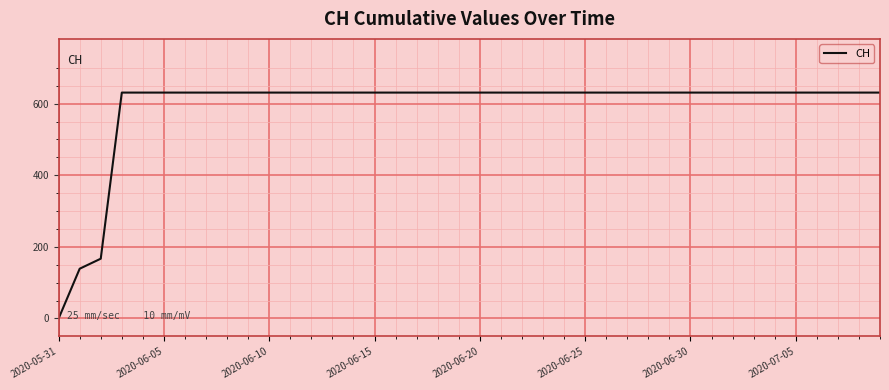

What is the maximum value shown in the chart?

631